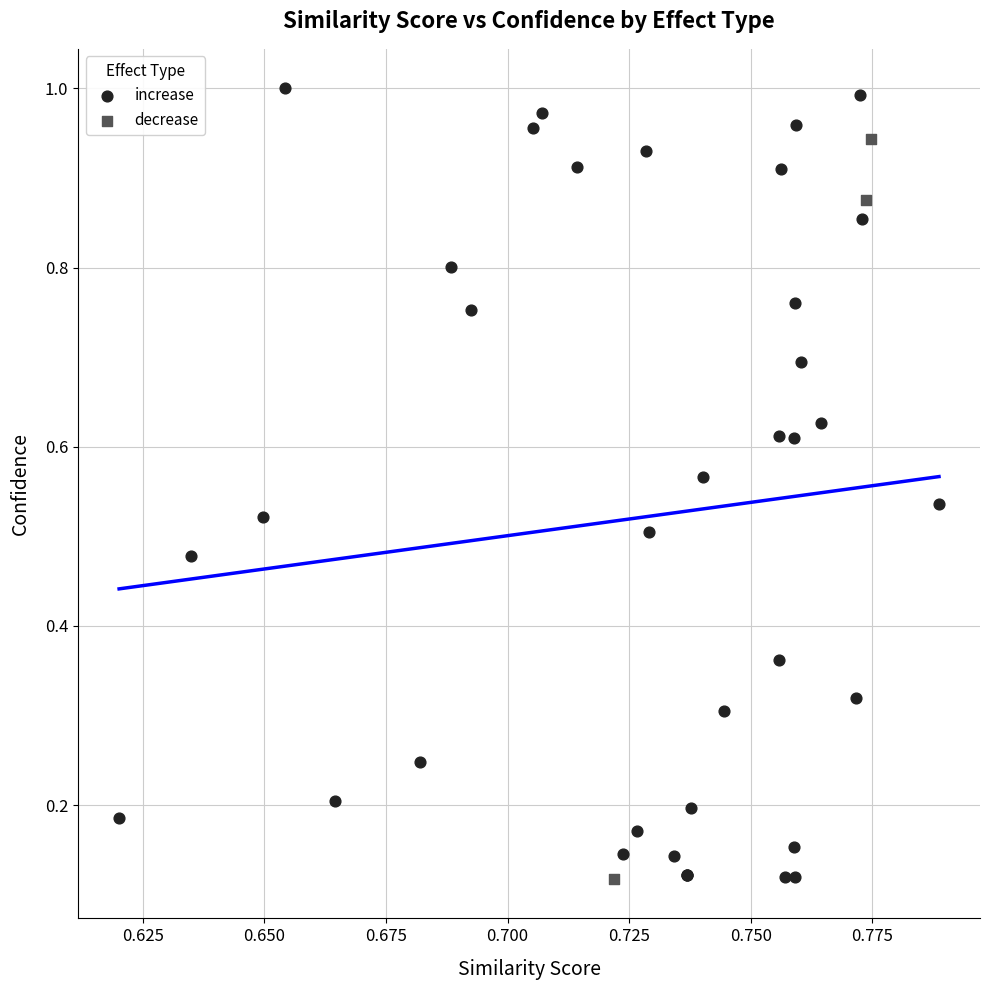

Which series has the widest spread of Y values?

increase